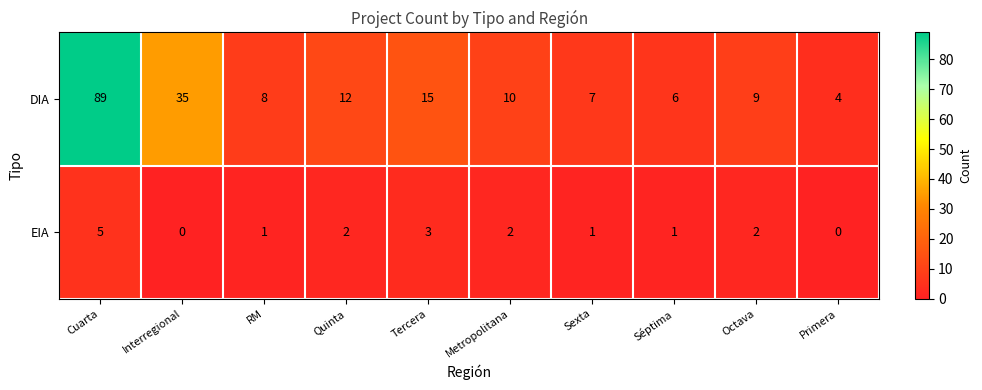

Is it true that DIA equals 8 at Tercera?

False